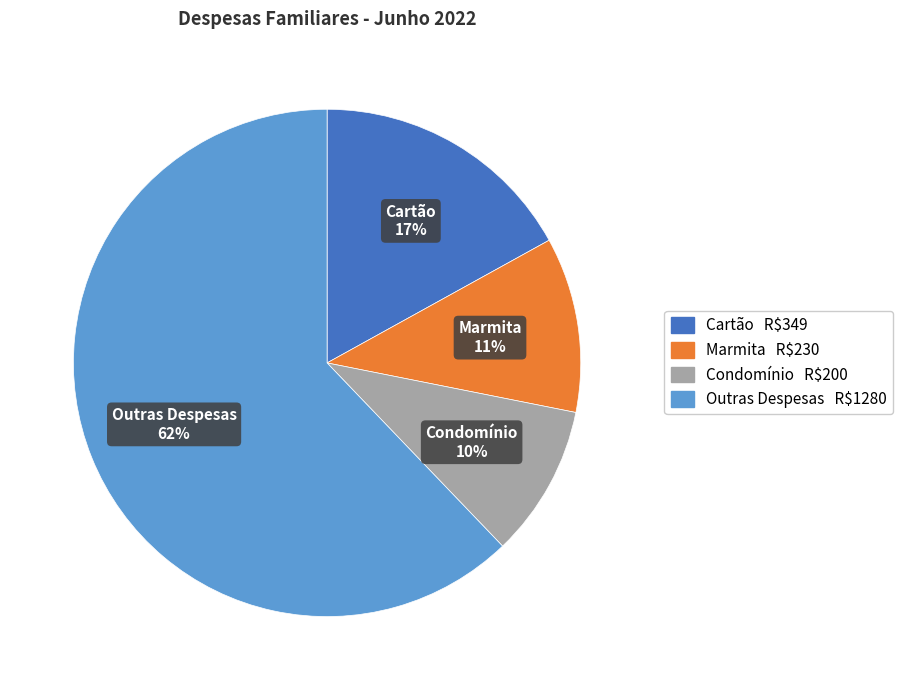

Do Condomínio and Cartão together represent more than half of the pie?

No